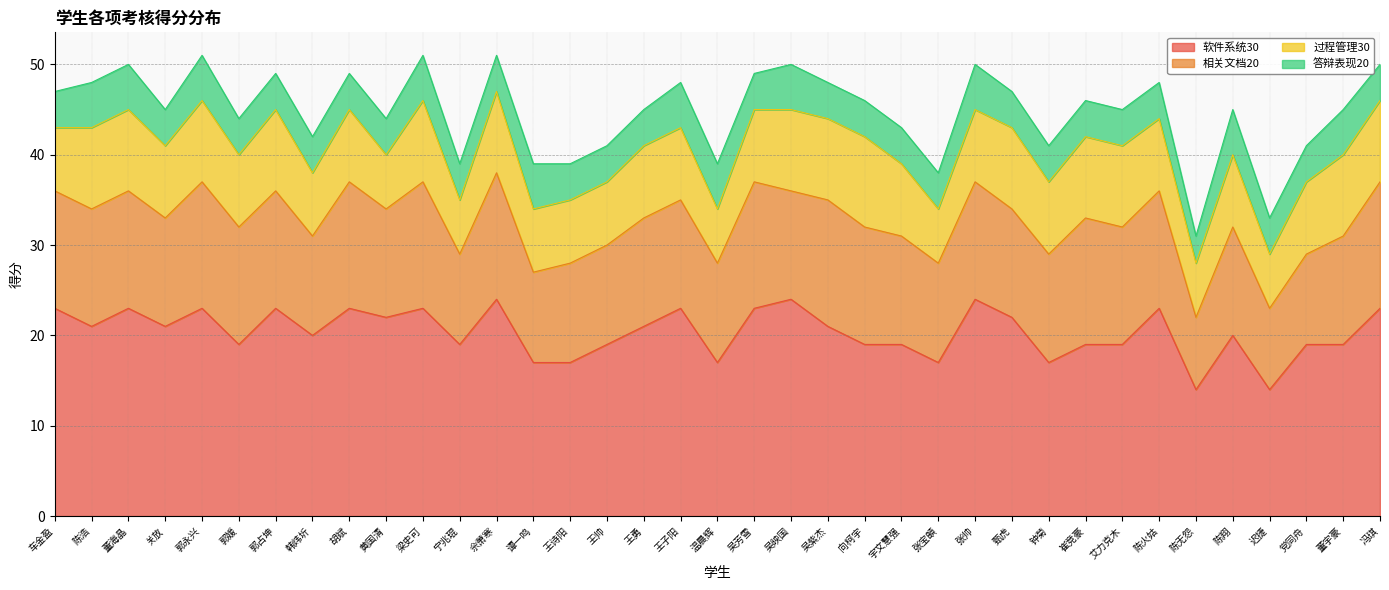

How many interior local valleys does the 相关文档20 series have?

10